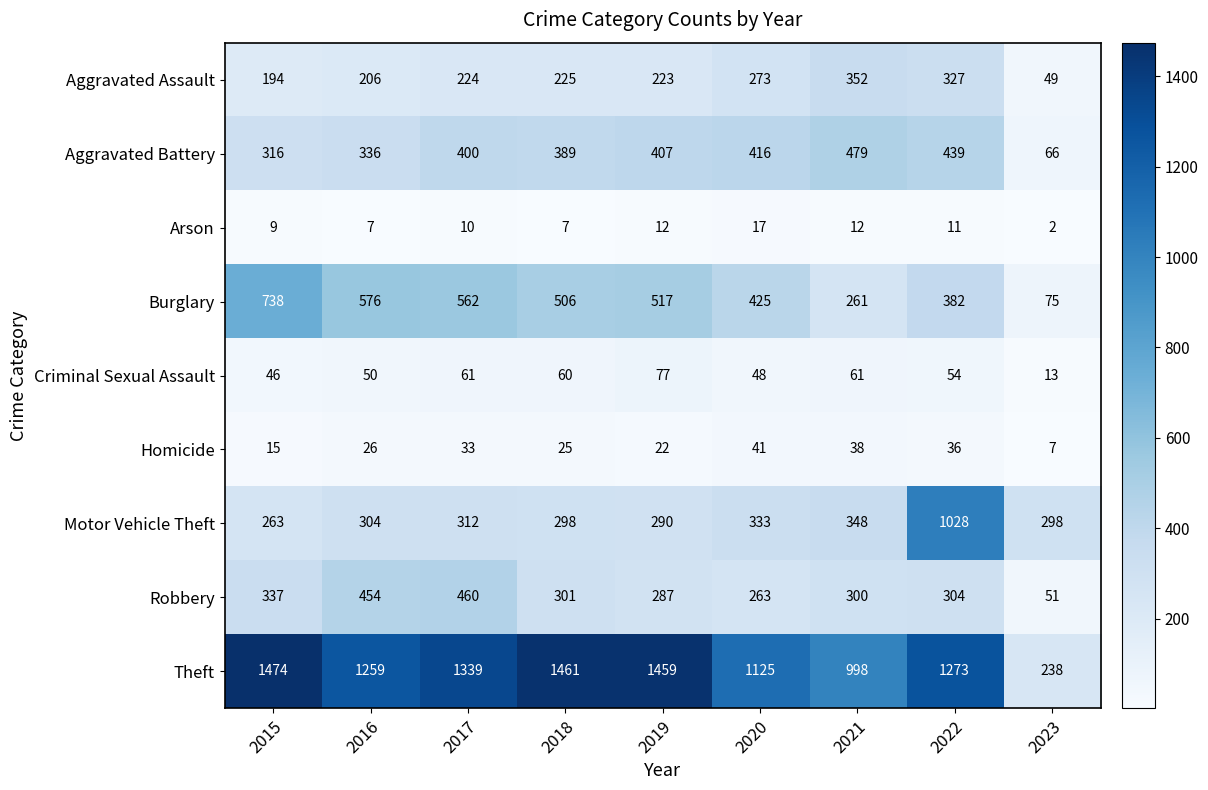

What is the total value across all series at 2019?

3294